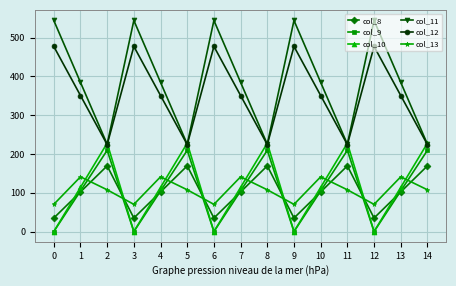

How many interior local peaks does the col_12 series have?

4